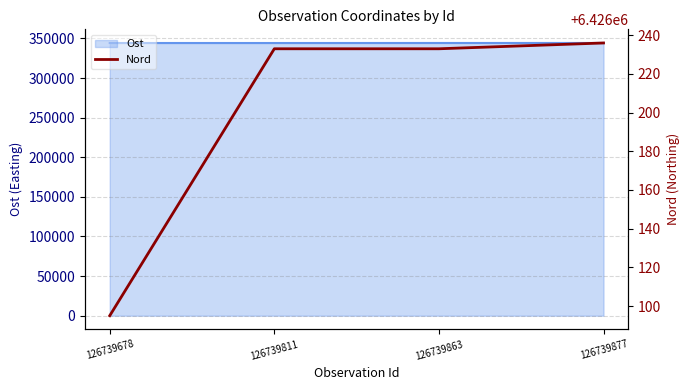

Is it true that Ost equals 602256 at 126739877?

False